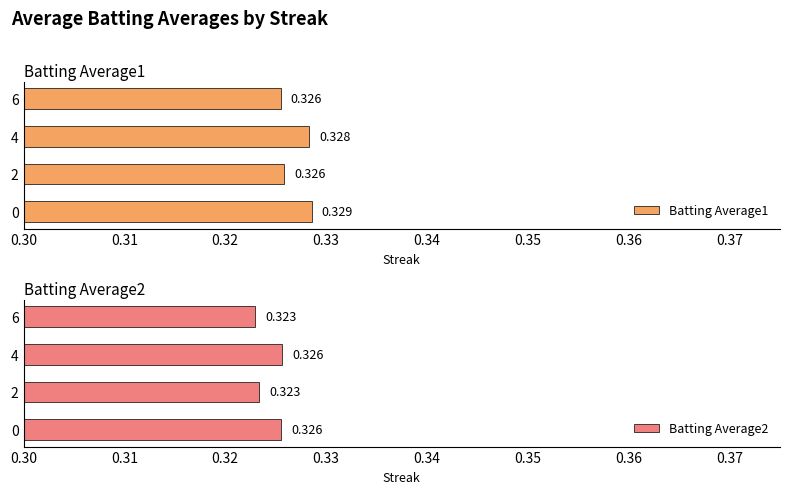

How many bars are there in each group?

2